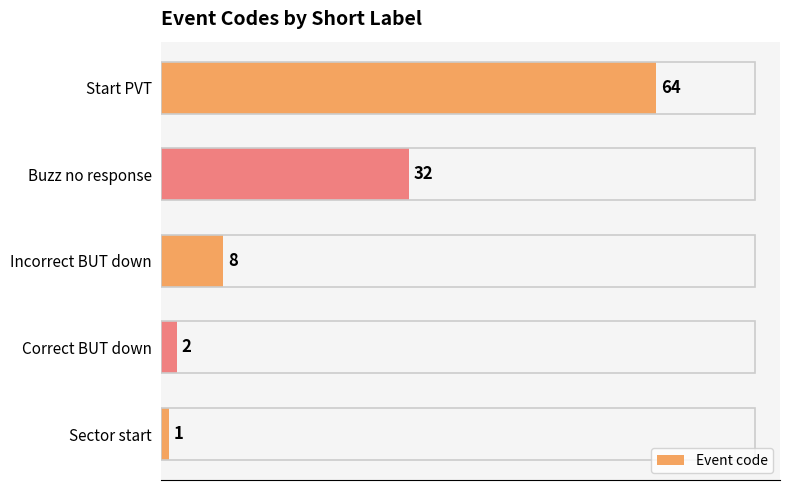

Rank the categories by value from lowest to highest.

Sector start, Correct BUT down, Incorrect BUT down, Buzz no response, Start PVT